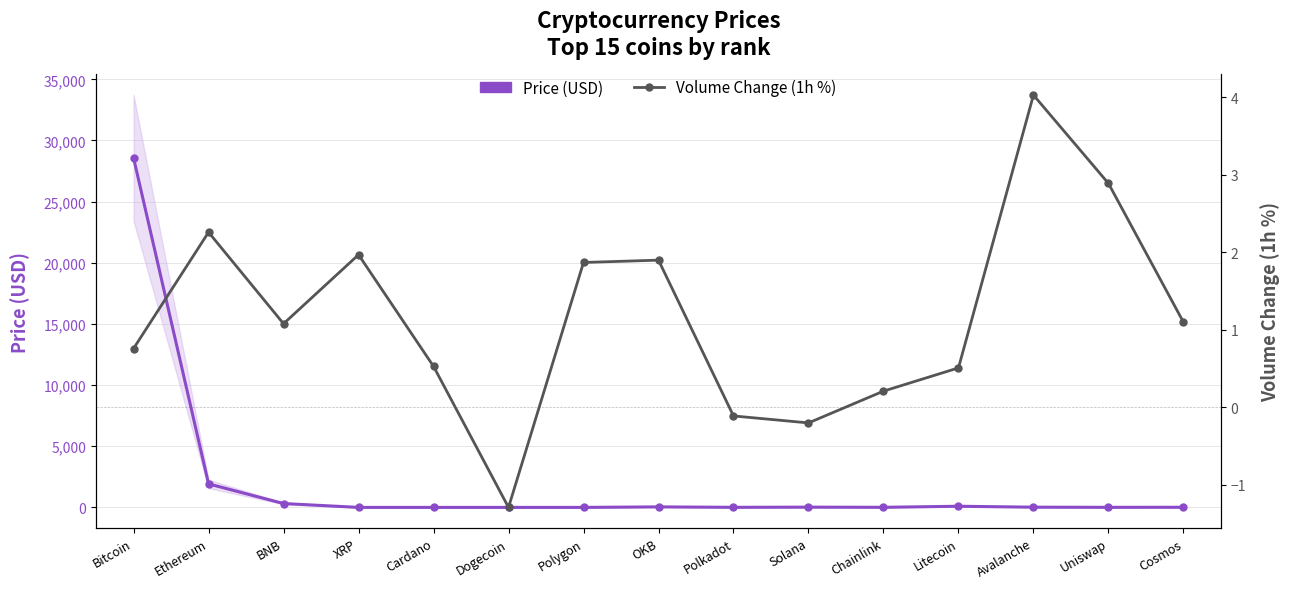

How many interior local peaks does the Price (USD) series have?

3